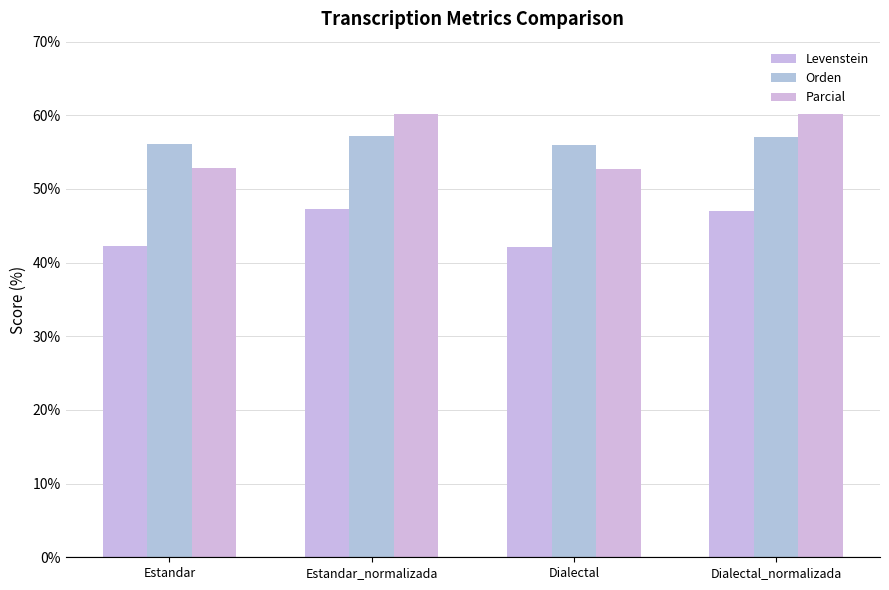

What is the maximum value for Orden?

57.2